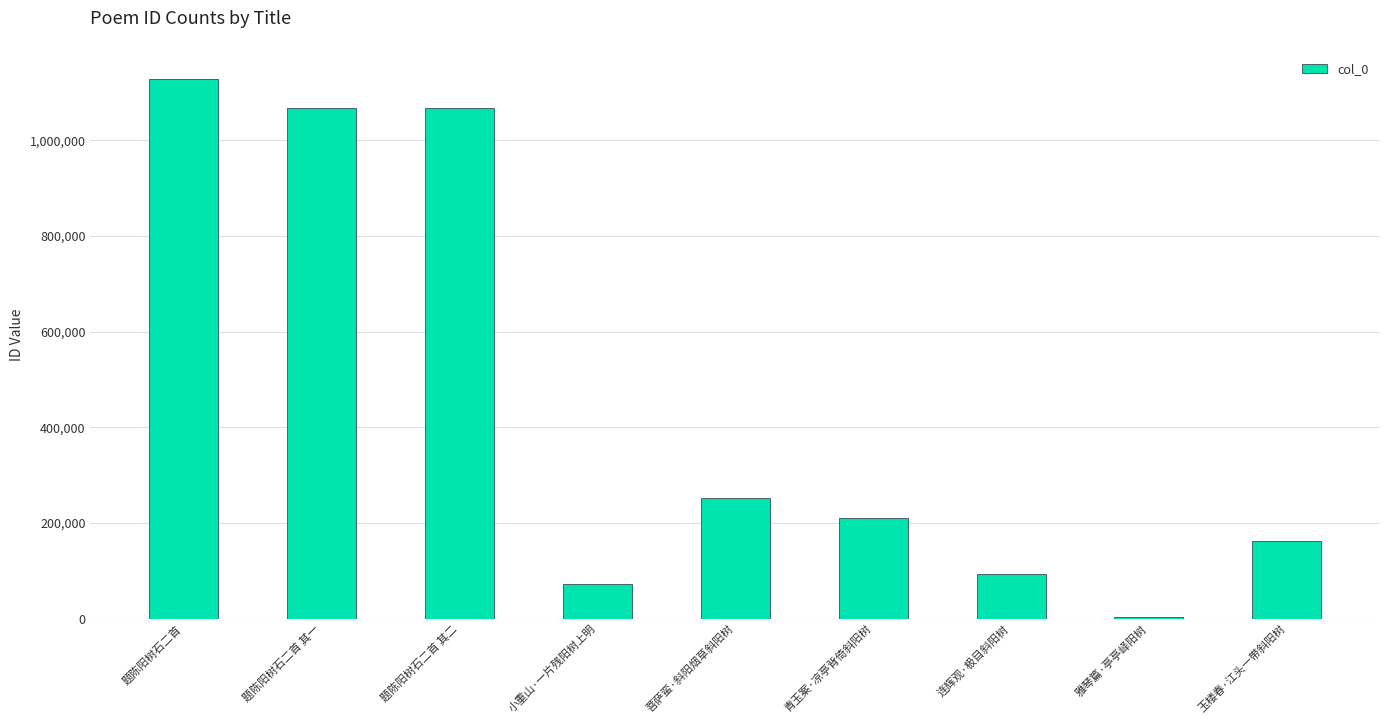

At which category does the chart reach its peak across all series?

题陈阳树石二首